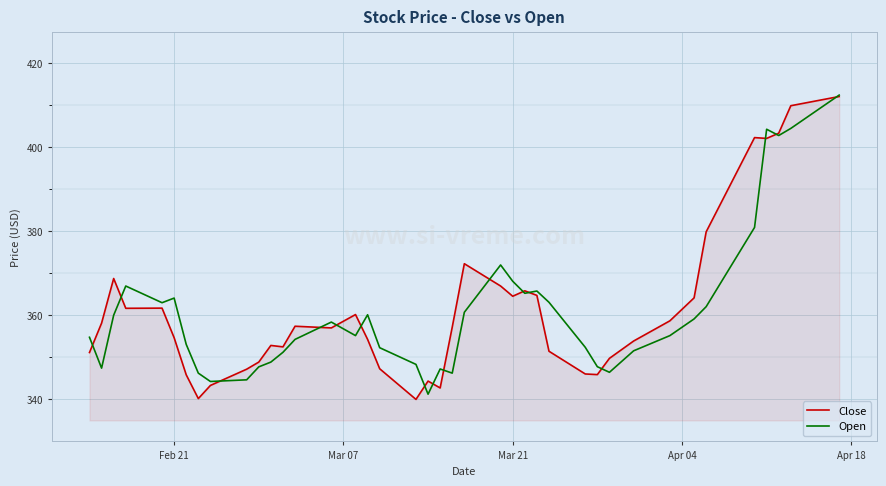

What is the greatest value displayed?

412.4